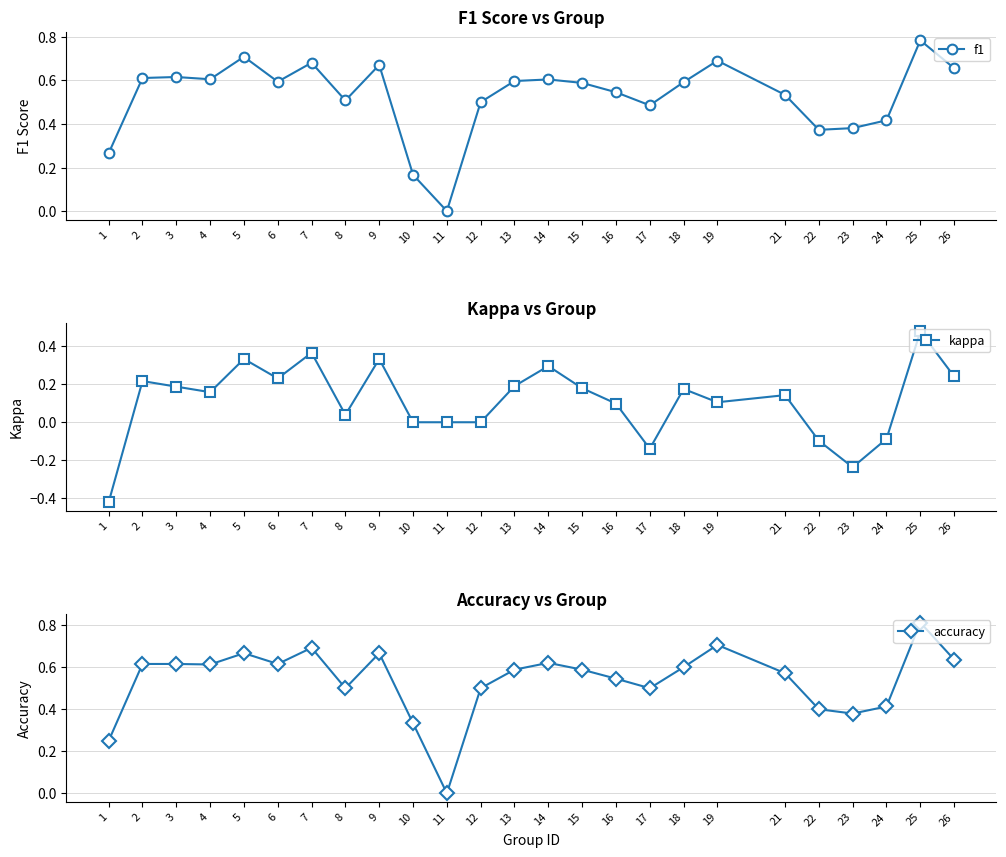

At which label does f1 reach its minimum?

11